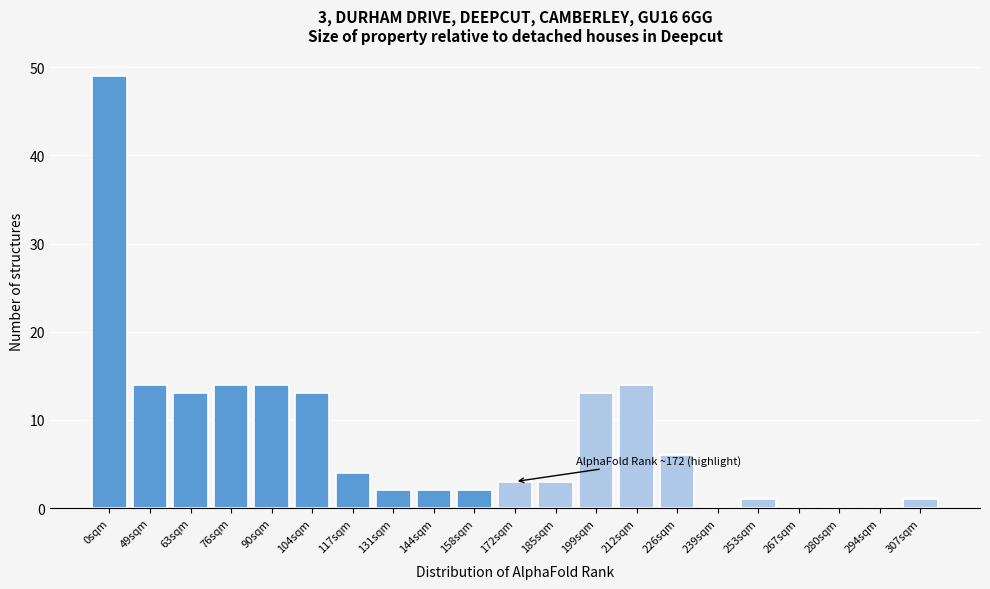

Reading left to right, what are all the values shown in this chart?

0sqm=49	49sqm=14	63sqm=13	76sqm=14	90sqm=14	104sqm=13	117sqm=4	131sqm=2	144sqm=2	158sqm=2	172sqm=3	185sqm=3	199sqm=13	212sqm=14	226sqm=6	239sqm=0	253sqm=1	267sqm=0	280sqm=0	294sqm=0	307sqm=1